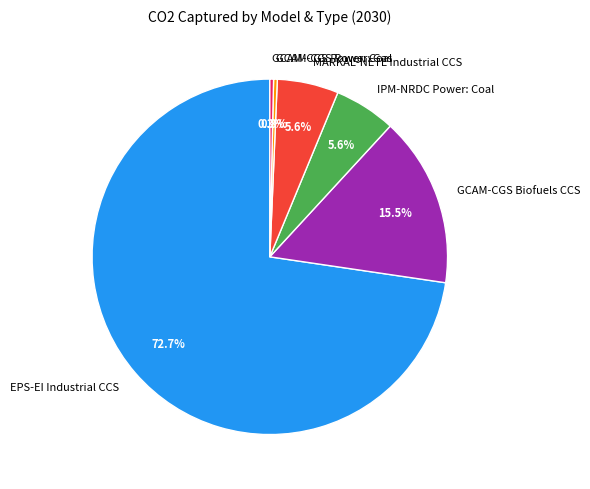

Which slice is the largest?

EPS-EI Industrial CCS